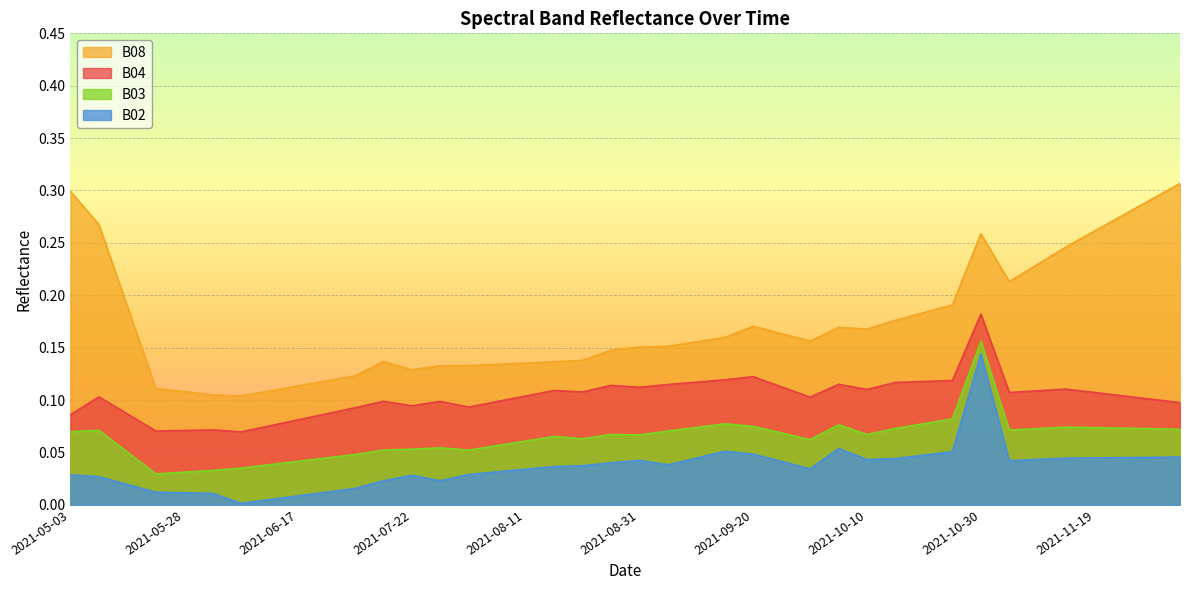

Rank the series at 2021-11-04 from lowest to highest value.

B02, B03, B04, B08